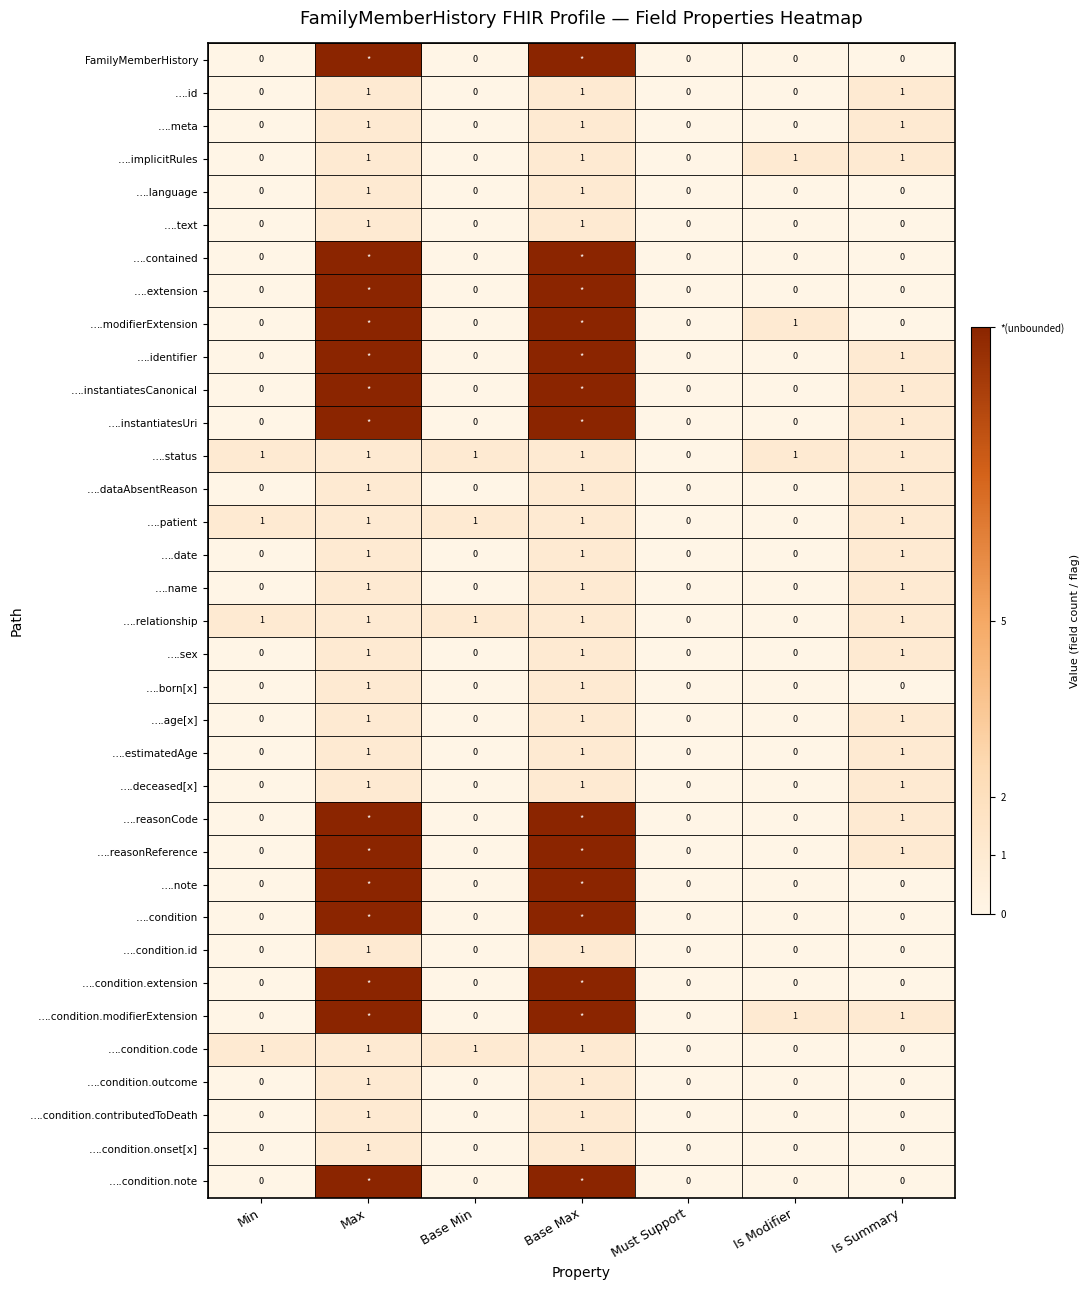

What is the greatest value displayed?

10